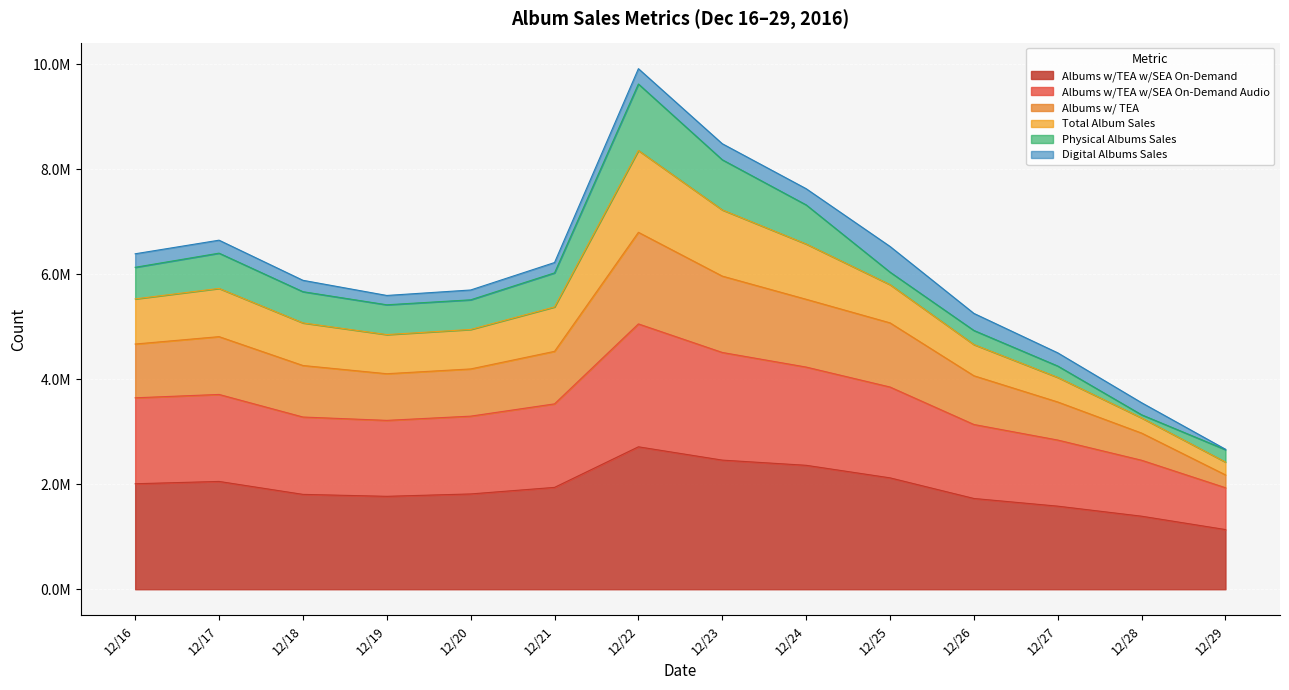

Where is the first local maximum for Albums w/ TEA?

12/17